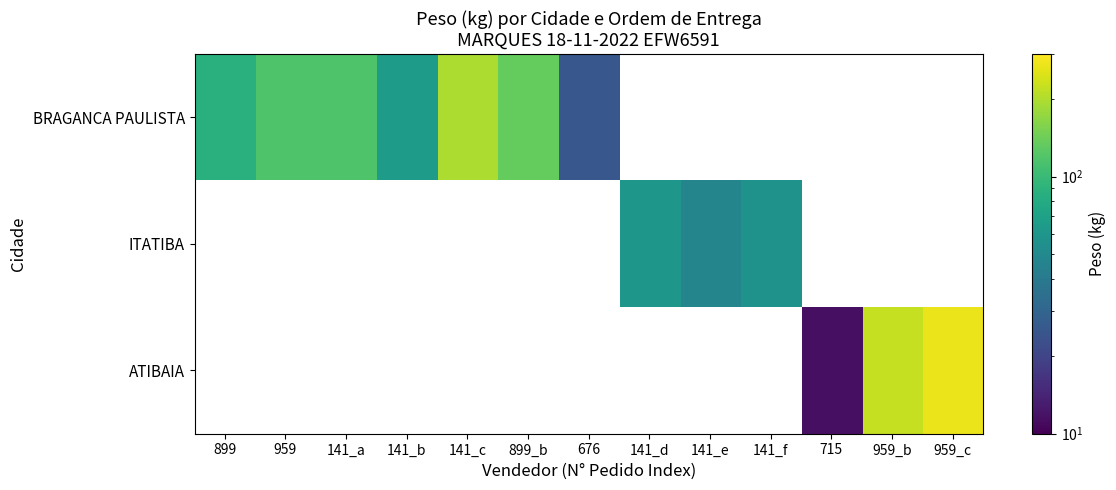

Between 959 and 676, which series saw the biggest shift?

BRAGANCA PAULISTA